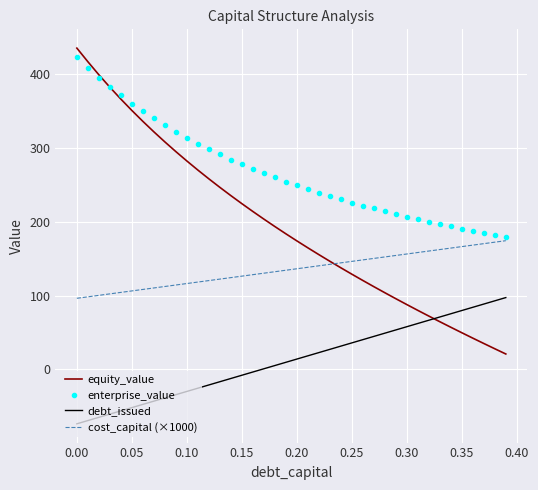

Which series has the largest range (max minus min)?

equity_value